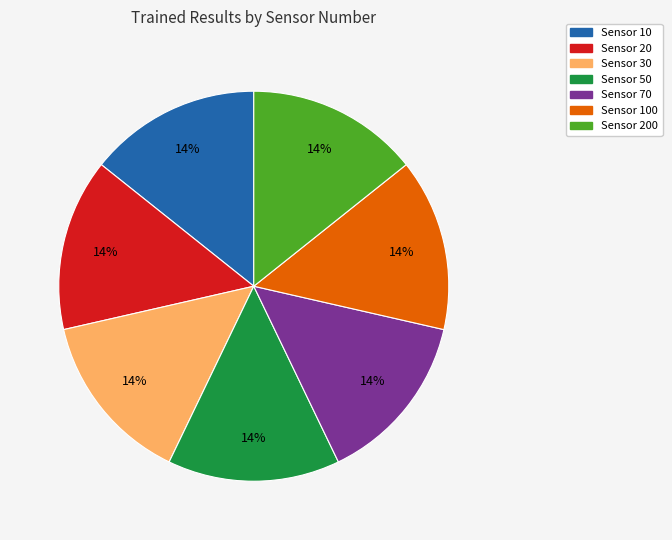

To the nearest percent, what is the average slice percentage?

14%